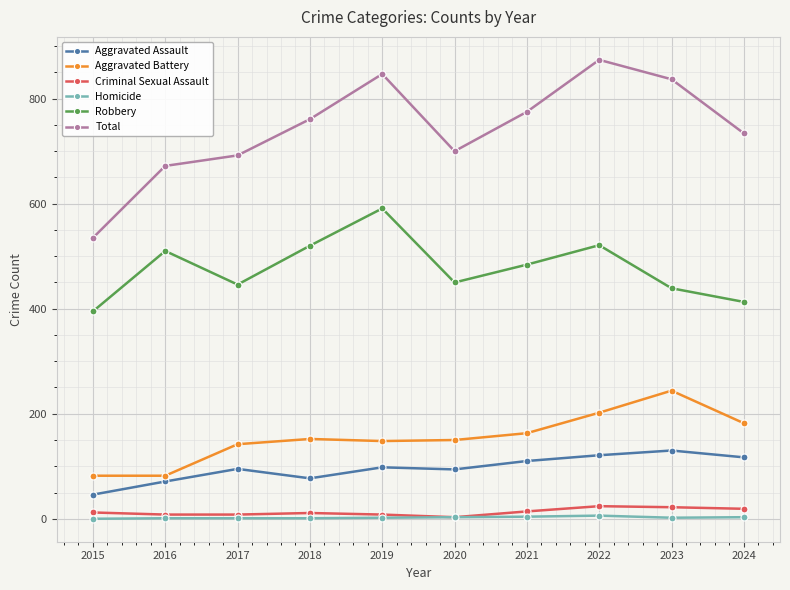

Which series has the largest total across all categories?

Total